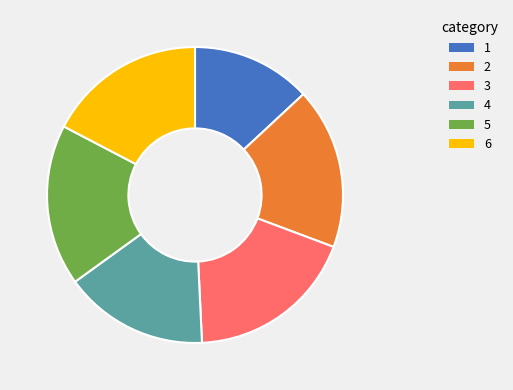

Which has a higher value, 3 or 4?

3